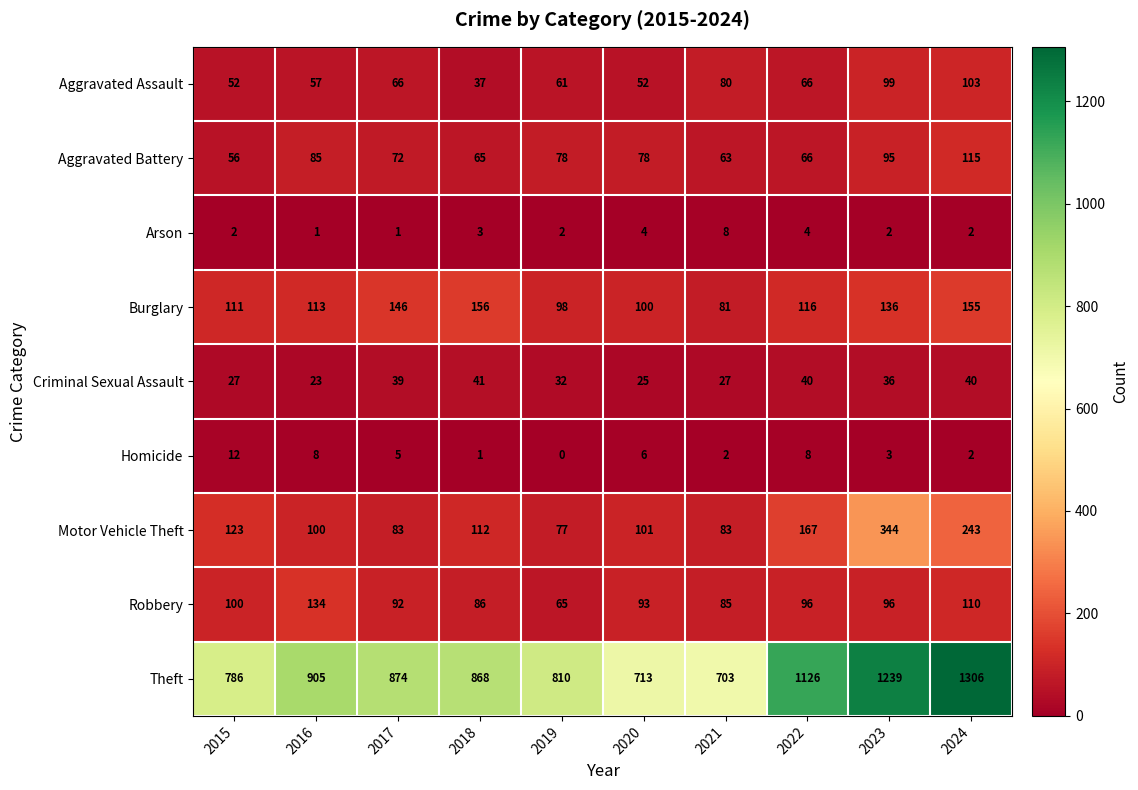

Which series has the largest range (max minus min)?

Theft